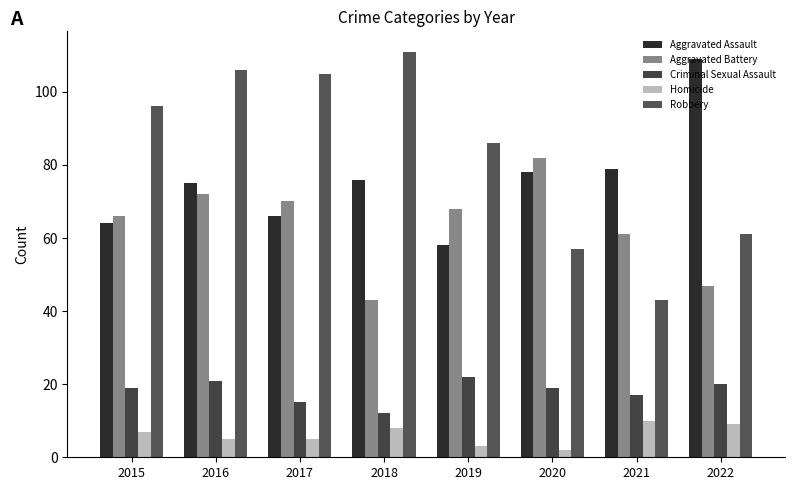

Does the chart contain any negative values?

No